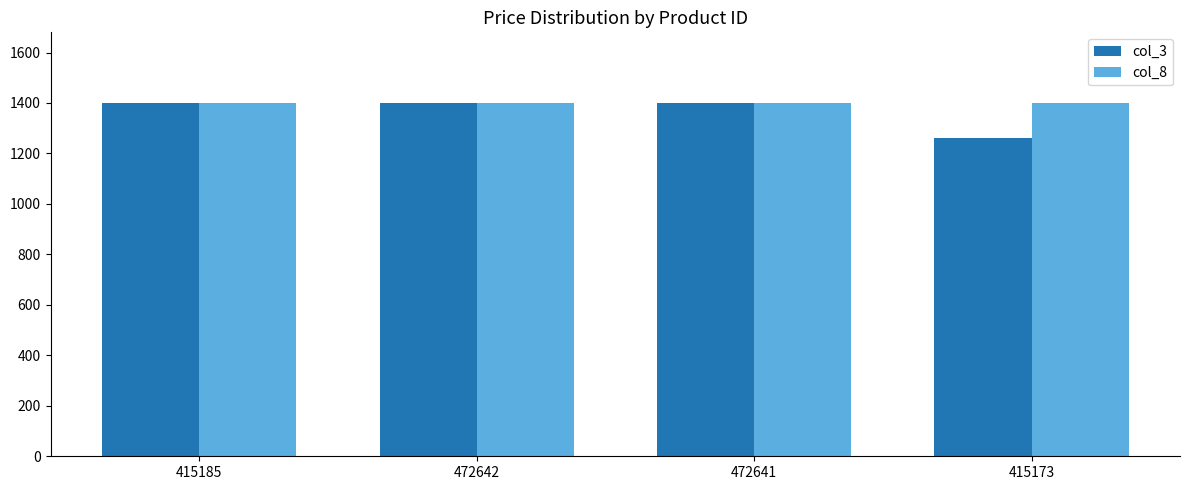

What is the total value across all series at 415173?

2660